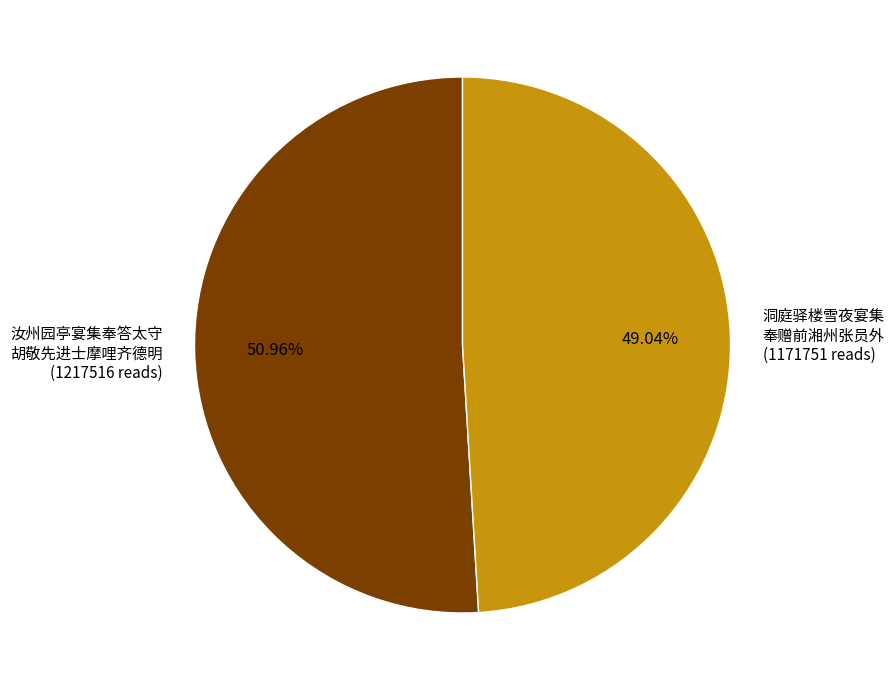

What is the ratio of the value at 洞庭驿楼雪夜宴集 奉赠前湘州张员外 (1171751 reads) to the value at 汝州园亭宴集奉答太守 胡敬先进士摩哩齐德明 (1217516 reads)?

1.0